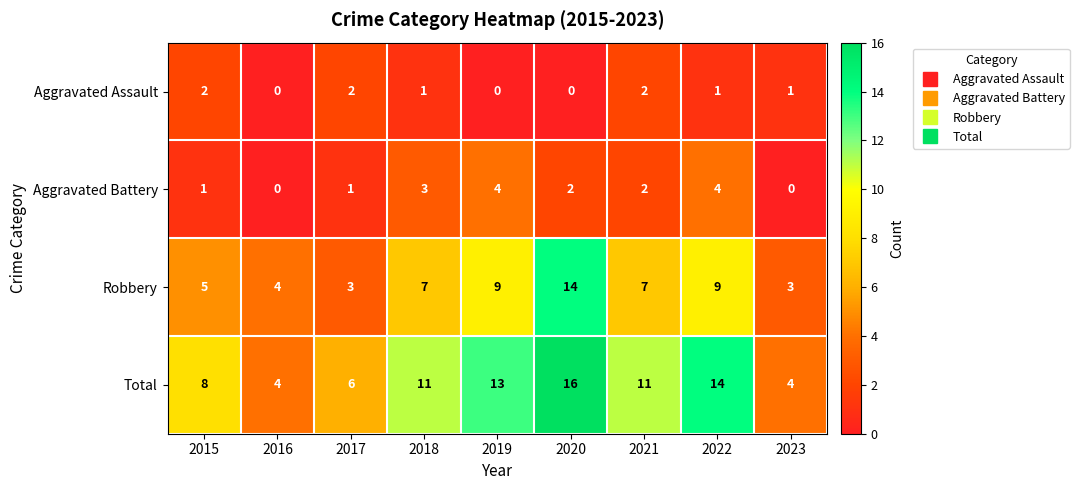

What is the total value across all series at 2020?

32